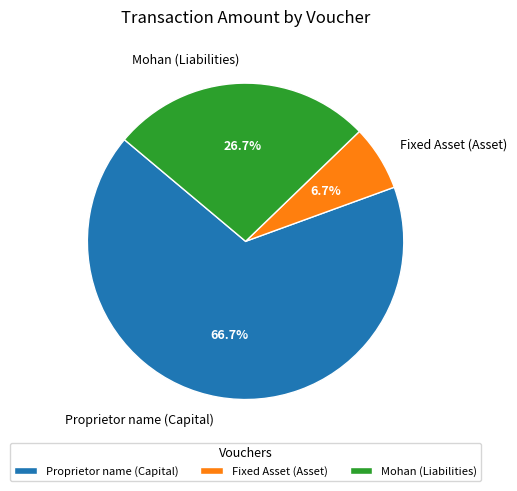

Which slice is the largest?

Proprietor name (Capital)